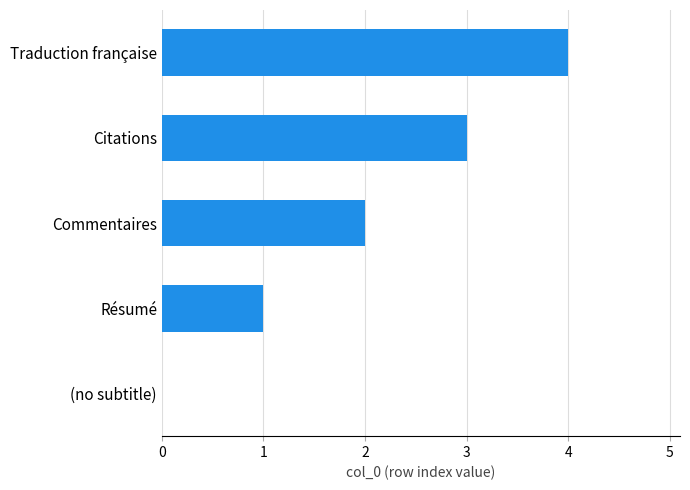

The value at Citations is 3. True or false?

True